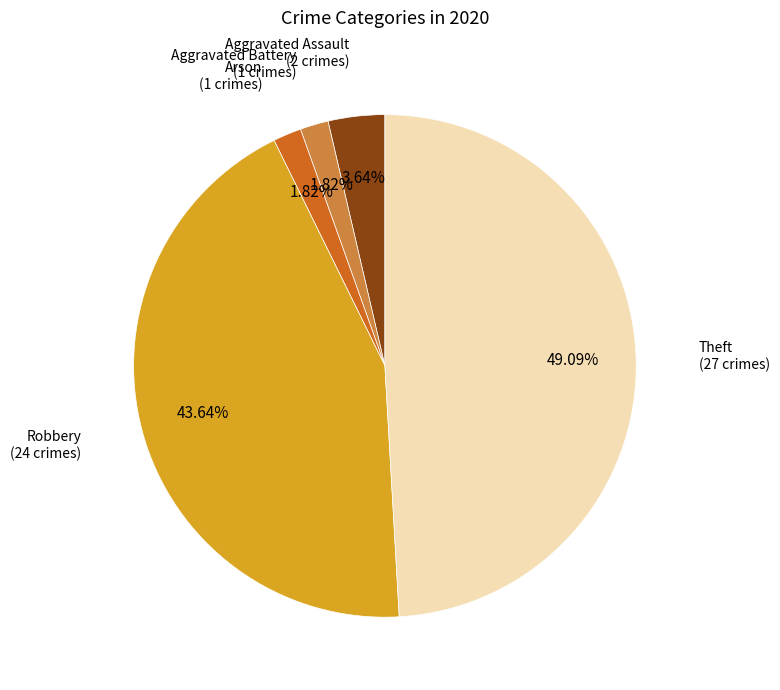

Is there a majority slice in this chart?

No